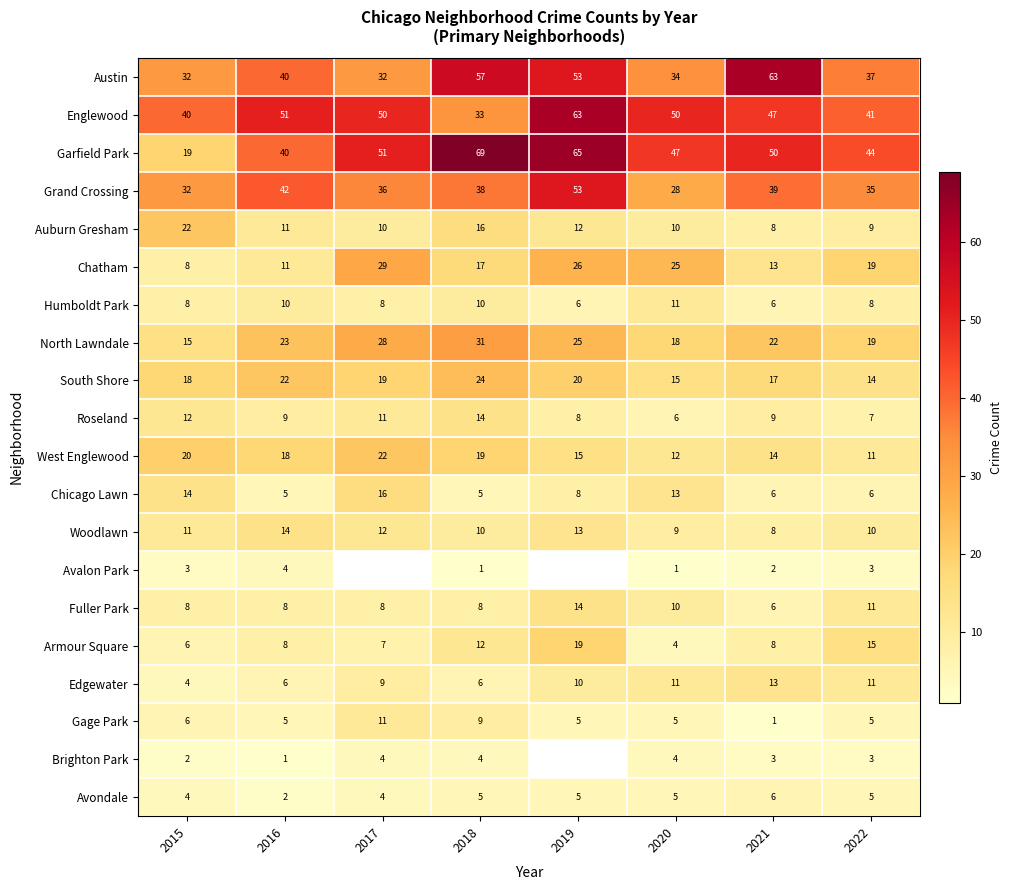

What is the difference between the maximum and minimum values in the Chatham series?

21